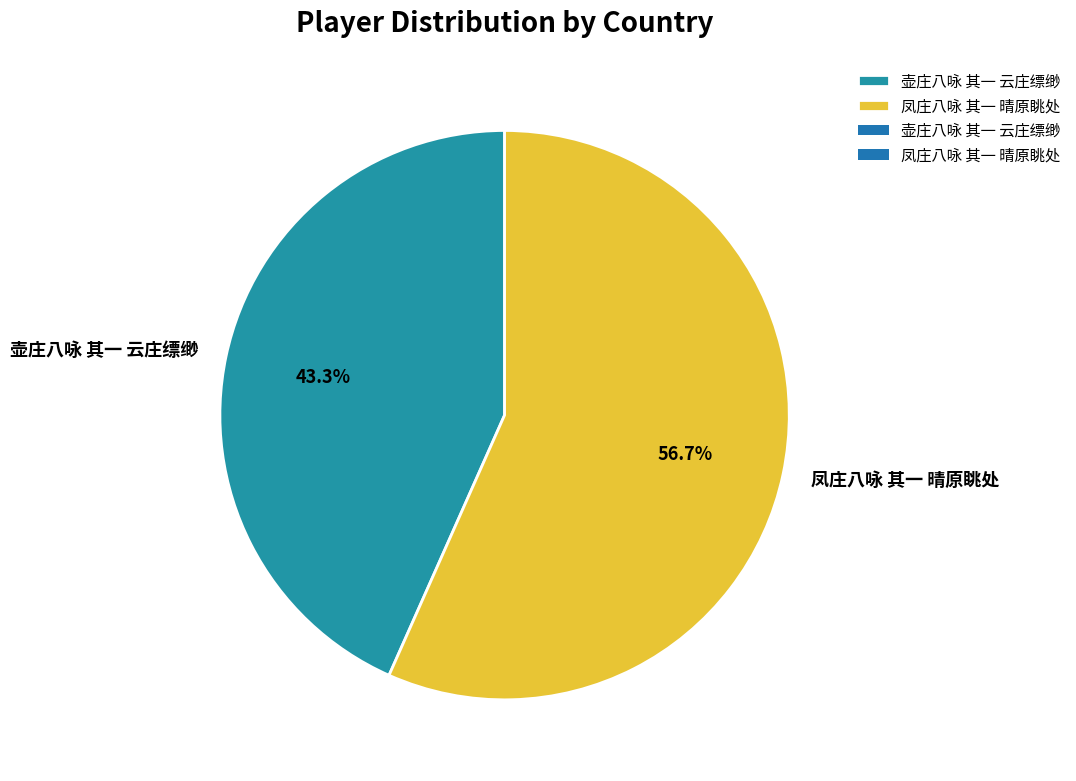

Combined, do 凤庄八咏 其一 晴原眺处 and 壶庄八咏 其一 云庄缥缈 account for over 50%?

Yes